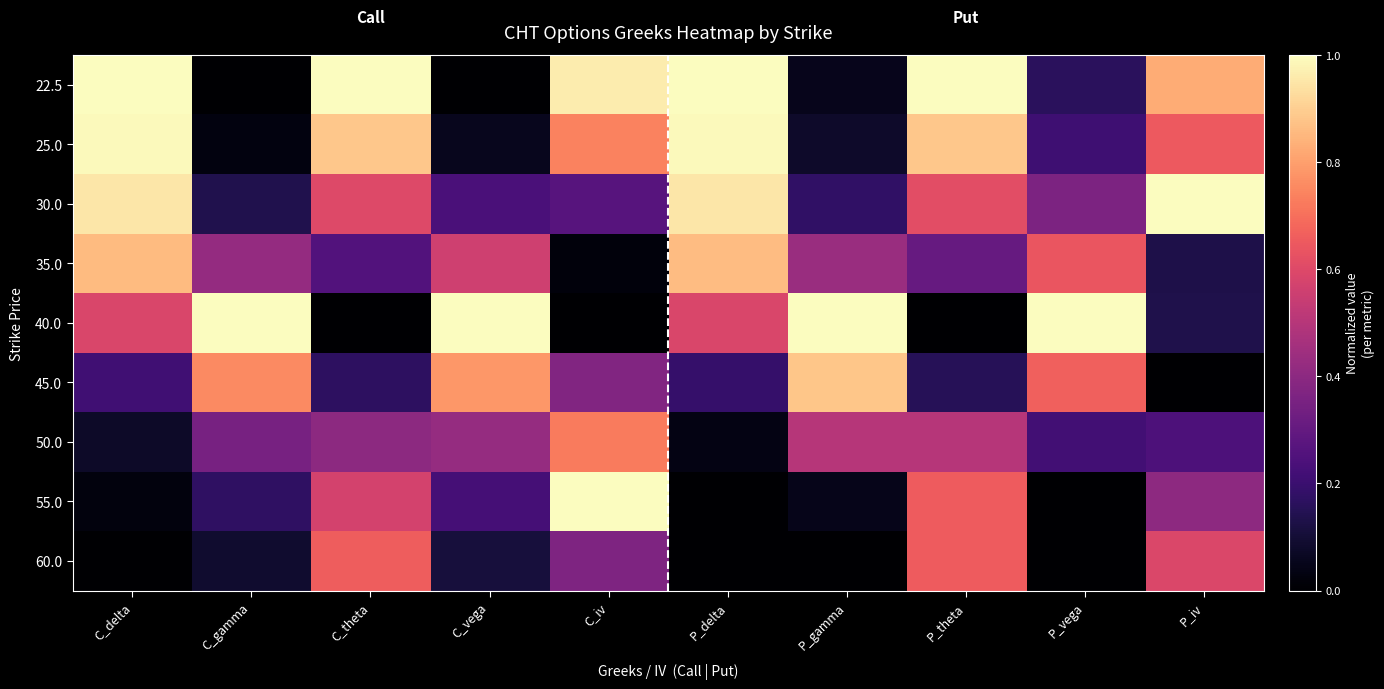

Reading left to right, what are all the values shown in this chart?

22.5: C_delta=1.0	C_gamma=0.0	C_theta=1.0	C_vega=0.0	C_iv=1.0	P_delta=1.0	P_gamma=0.1	P_theta=1.0	P_vega=0.2	P_iv=0.8
25.0: C_delta=1.0	C_gamma=0.0	C_theta=0.9	C_vega=0.1	C_iv=0.7	P_delta=1.0	P_gamma=0.1	P_theta=0.9	P_vega=0.2	P_iv=0.7
30.0: C_delta=1.0	C_gamma=0.1	C_theta=0.6	C_vega=0.2	C_iv=0.3	P_delta=1.0	P_gamma=0.2	P_theta=0.6	P_vega=0.4	P_iv=1.0
35.0: C_delta=0.9	C_gamma=0.4	C_theta=0.3	C_vega=0.6	C_iv=0.0	P_delta=0.9	P_gamma=0.4	P_theta=0.3	P_vega=0.6	P_iv=0.1
40.0: C_delta=0.6	C_gamma=1.0	C_theta=0.0	C_vega=1.0	C_iv=0.0	P_delta=0.6	P_gamma=1.0	P_theta=0.0	P_vega=1.0	P_iv=0.1
45.0: C_delta=0.2	C_gamma=0.8	C_theta=0.2	C_vega=0.8	C_iv=0.4	P_delta=0.2	P_gamma=0.9	P_theta=0.2	P_vega=0.7	P_iv=0.0
50.0: C_delta=0.1	C_gamma=0.3	C_theta=0.4	C_vega=0.4	C_iv=0.7	P_delta=0.0	P_gamma=0.5	P_theta=0.5	P_vega=0.2	P_iv=0.2
55.0: C_delta=0.0	C_gamma=0.2	C_theta=0.6	C_vega=0.2	C_iv=1.0	P_delta=0.0	P_gamma=0.0	P_theta=0.7	P_vega=0.0	P_iv=0.4
60.0: C_delta=0.0	C_gamma=0.1	C_theta=0.7	C_vega=0.1	C_iv=0.4	P_delta=0.0	P_gamma=0.0	P_theta=0.7	P_vega=0.0	P_iv=0.6